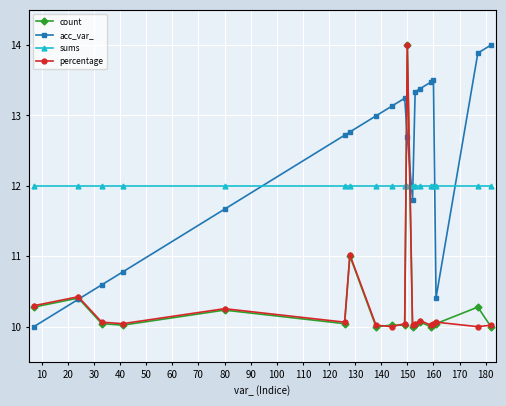

What is the sum of all count values?

196.5